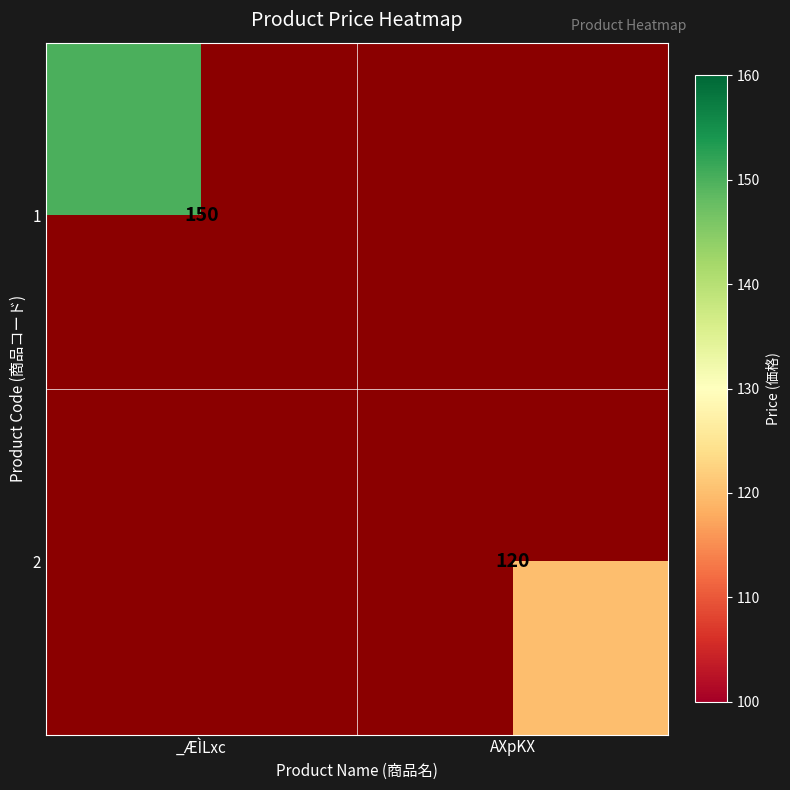

Is it true that 1 equals 234 at _ÆÌLxc?

False